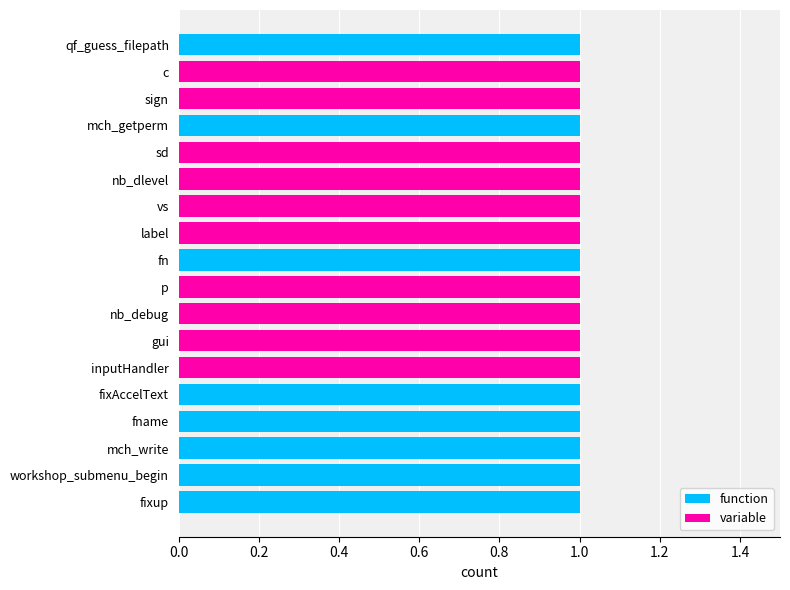

How many distinct data groups are displayed?

2